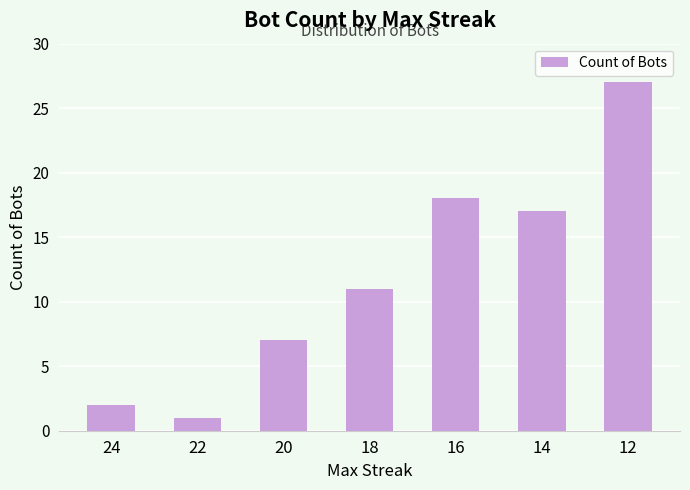

Is it true that the value at 14 is 17?

True